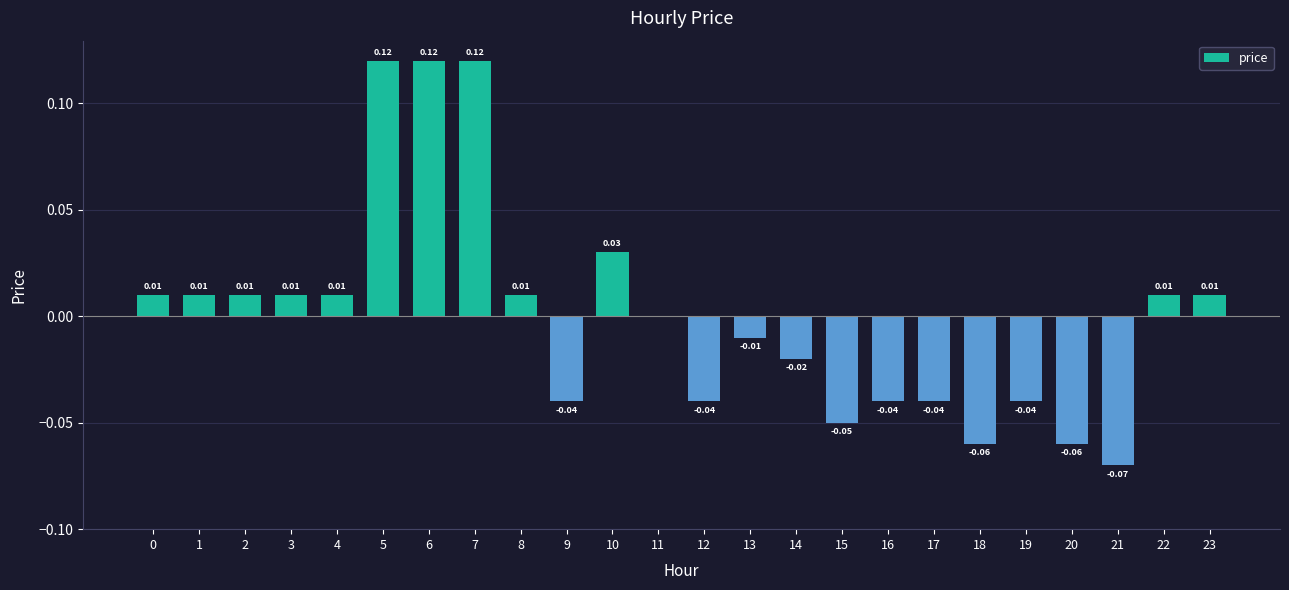

What is the change in value from 4 to 6?

+0.1